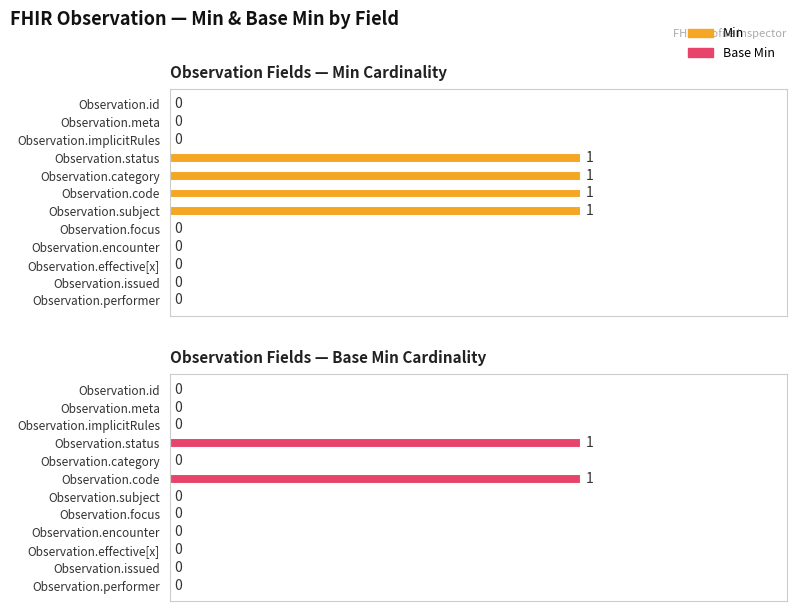

The value of Min at Observation.issued is 0. True or false?

False